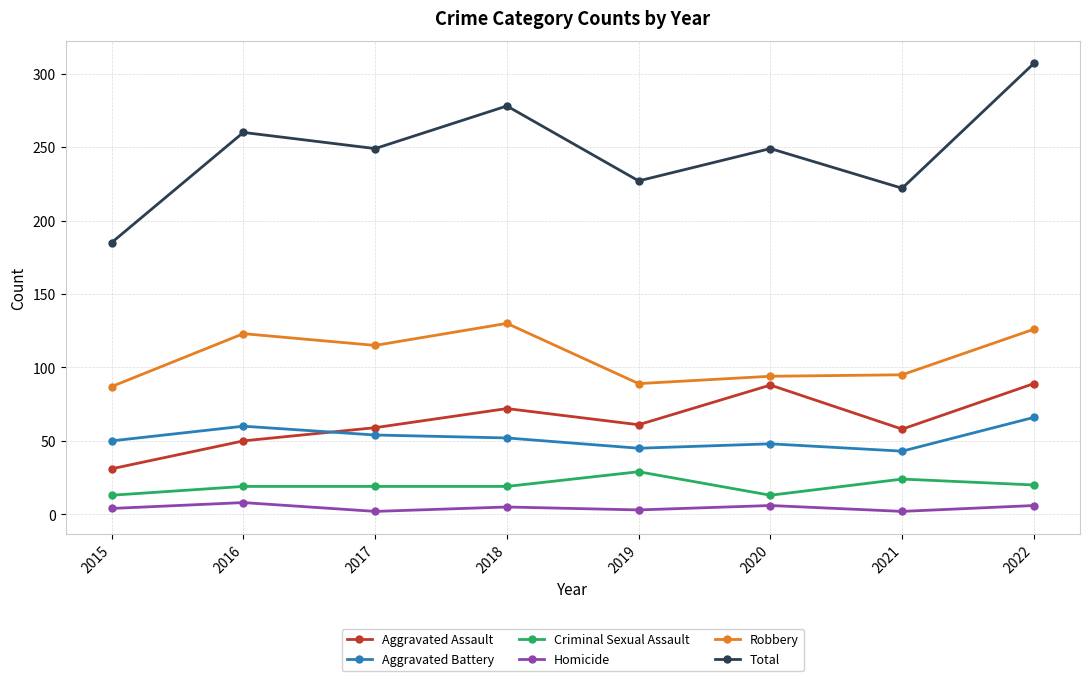

What is the greatest value displayed?

307